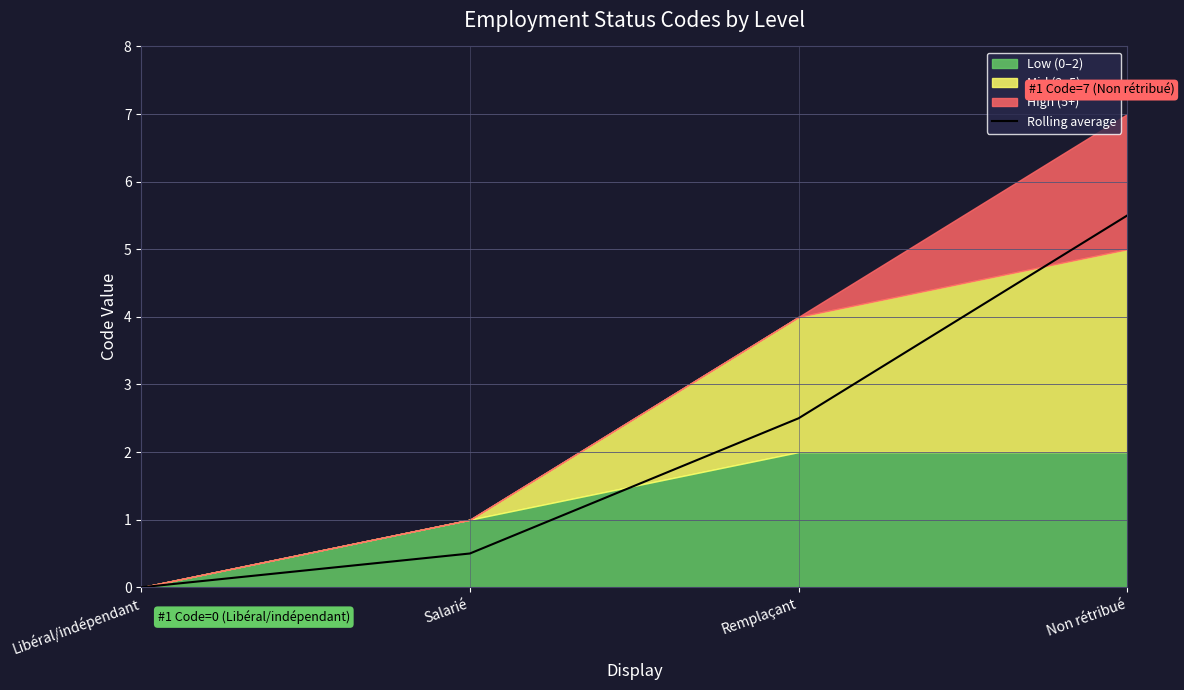

List the labels in order of value, largest first.

Non rétribué, Remplaçant, Salarié, Libéral/indépendant